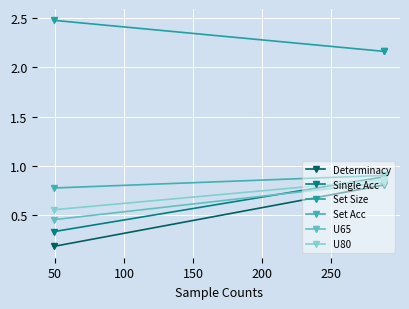

Which series has the largest total across all categories?

Set Size